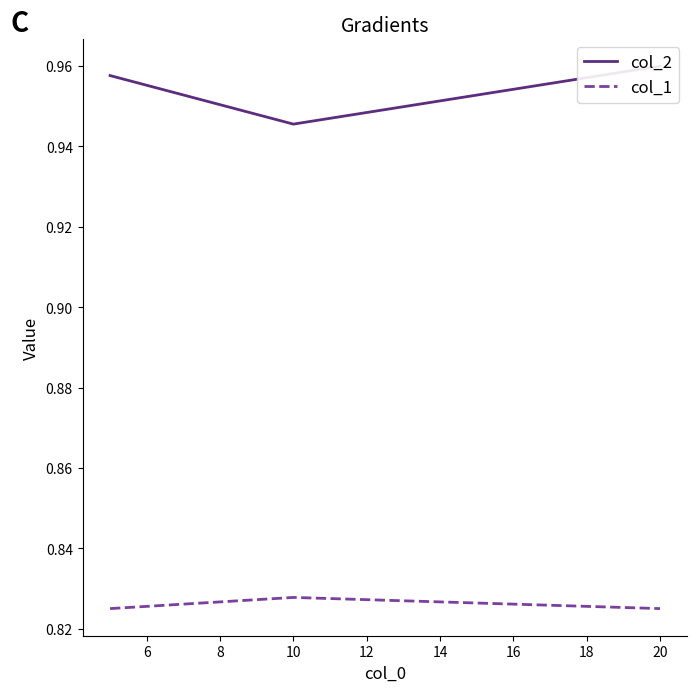

How many col_1 values are between 0 and 1?

3